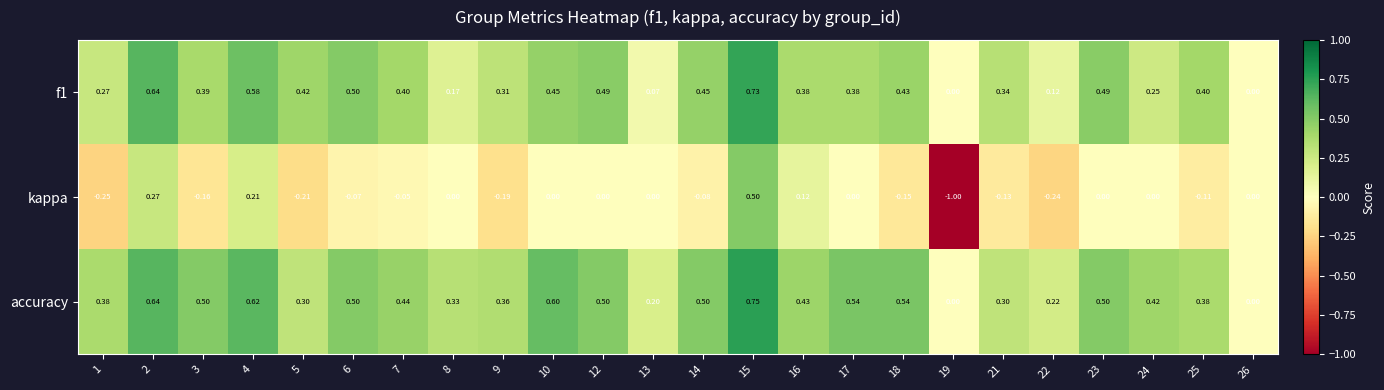

Is the value of f1 at 3 greater than the value of accuracy at 10?

No